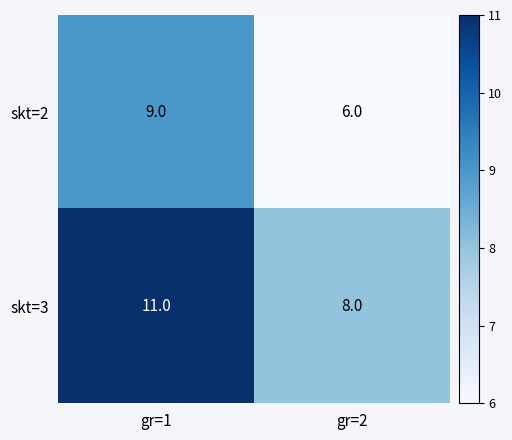

The skt=3 series shows 11 at gr=1. True or false?

True